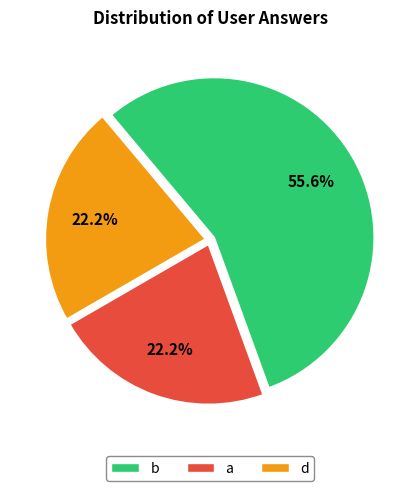

Is the sum of d and a greater than half?

No